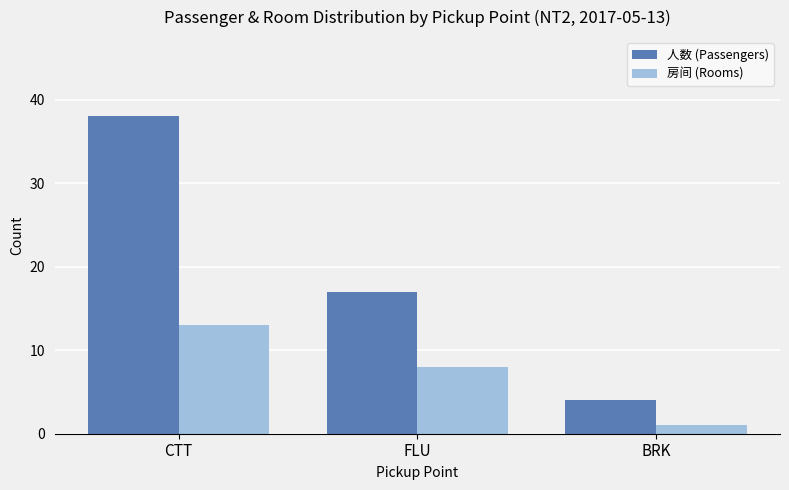

List the series in order of their overall mean, lowest first.

房间 (Rooms), 人数 (Passengers)